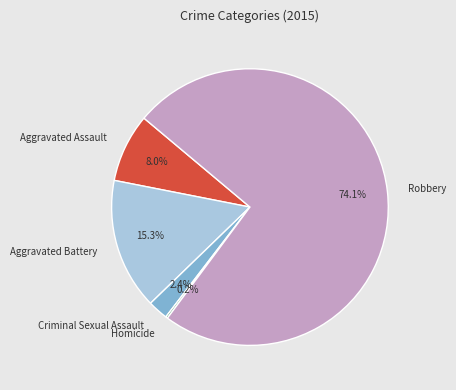

Is there any slice that represents more than half of the pie?

Yes